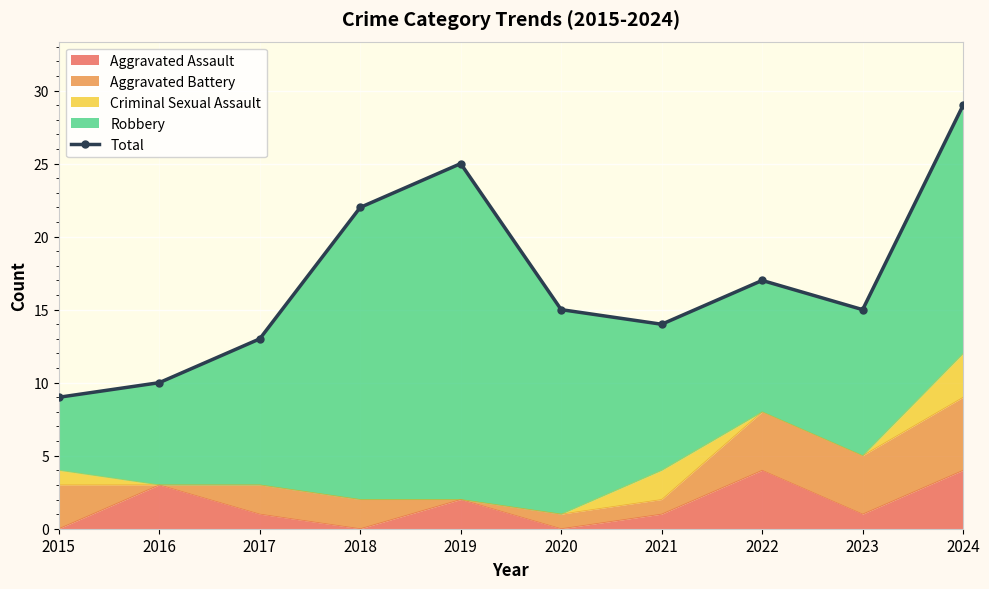

Is it true that Aggravated Assault equals 6 at 2022?

False